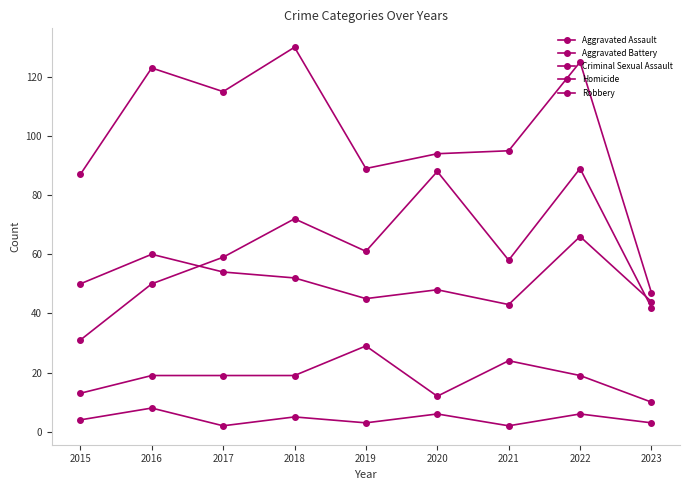

True or false: Robbery and Criminal Sexual Assault intersect in this chart.

False